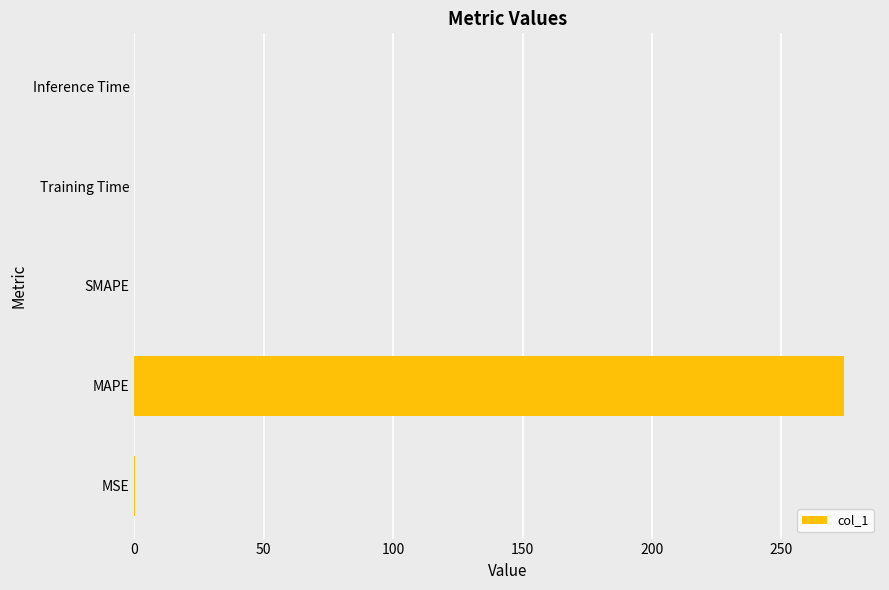

The chart shows a value of 102.1 at SMAPE. True or false?

False